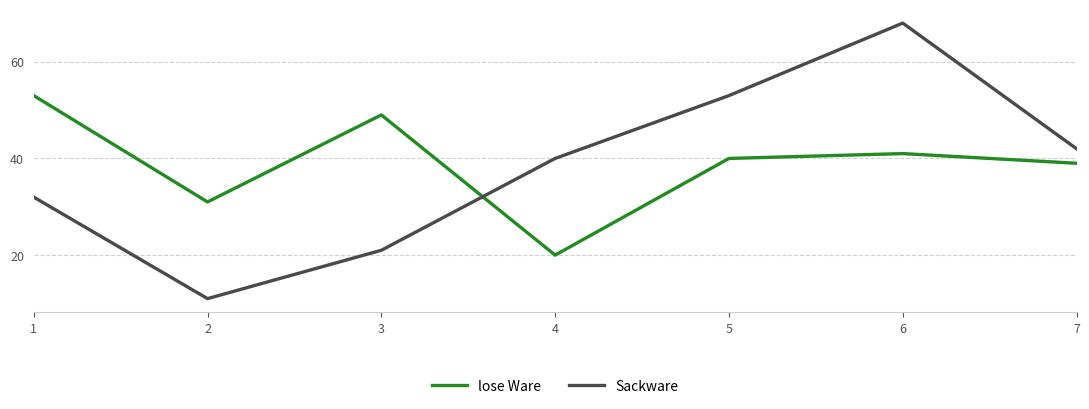

Reading right to left, transcribe all the data shown in this chart.

lose Ware: 7=39	6=41	5=40	4=20	3=49	2=31	1=53
Sackware: 7=42	6=68	5=53	4=40	3=21	2=11	1=32